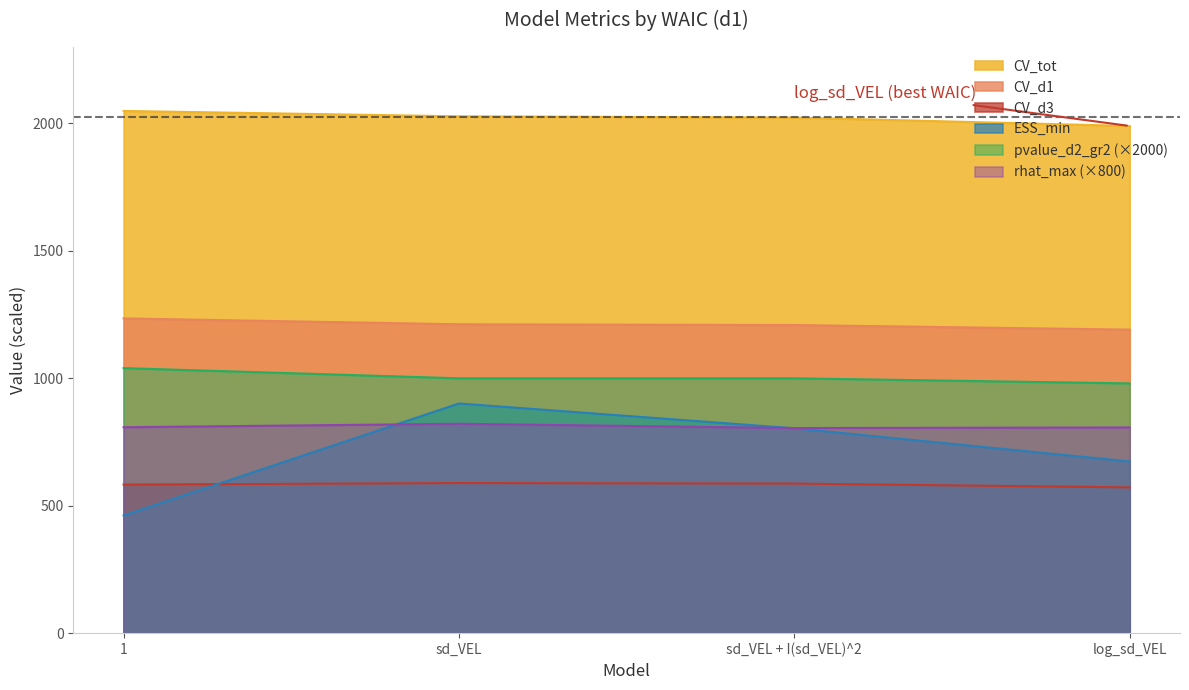

Which label corresponds to the smallest value in the chart?

1